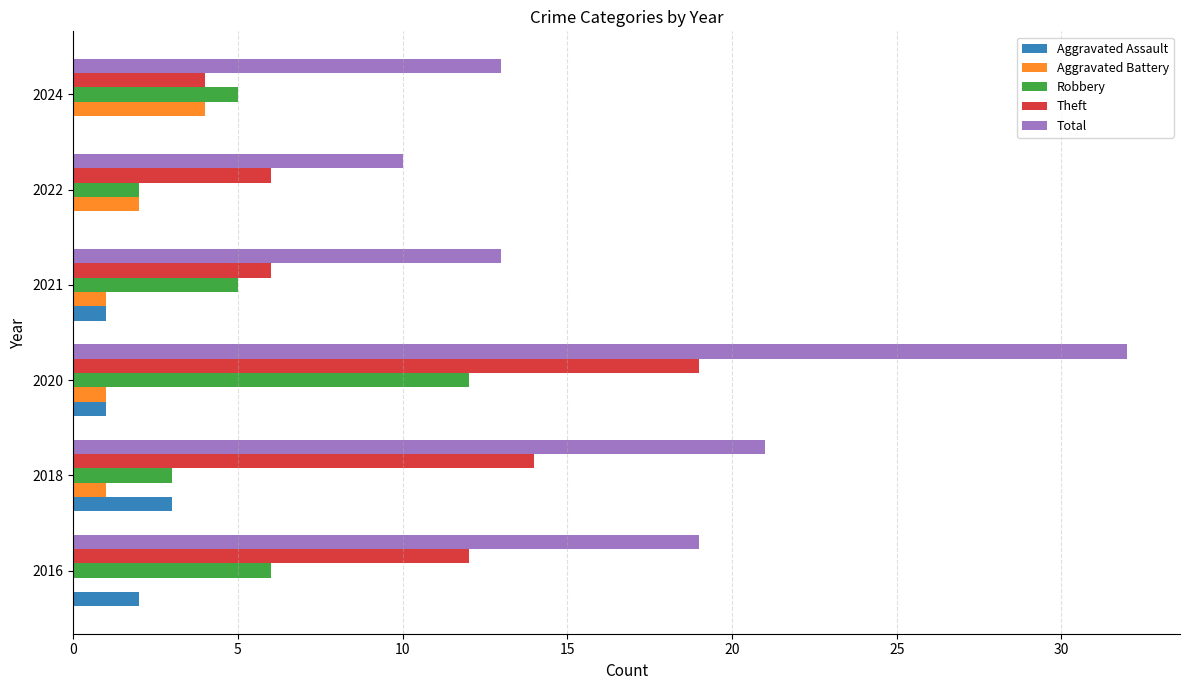

What is the sum of all Aggravated Battery values?

9